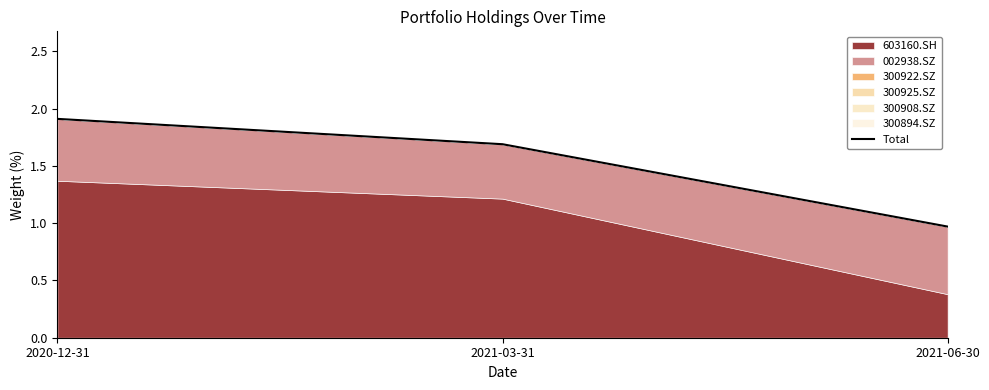

The value at 2021-06-30 is 1.0. True or false?

True